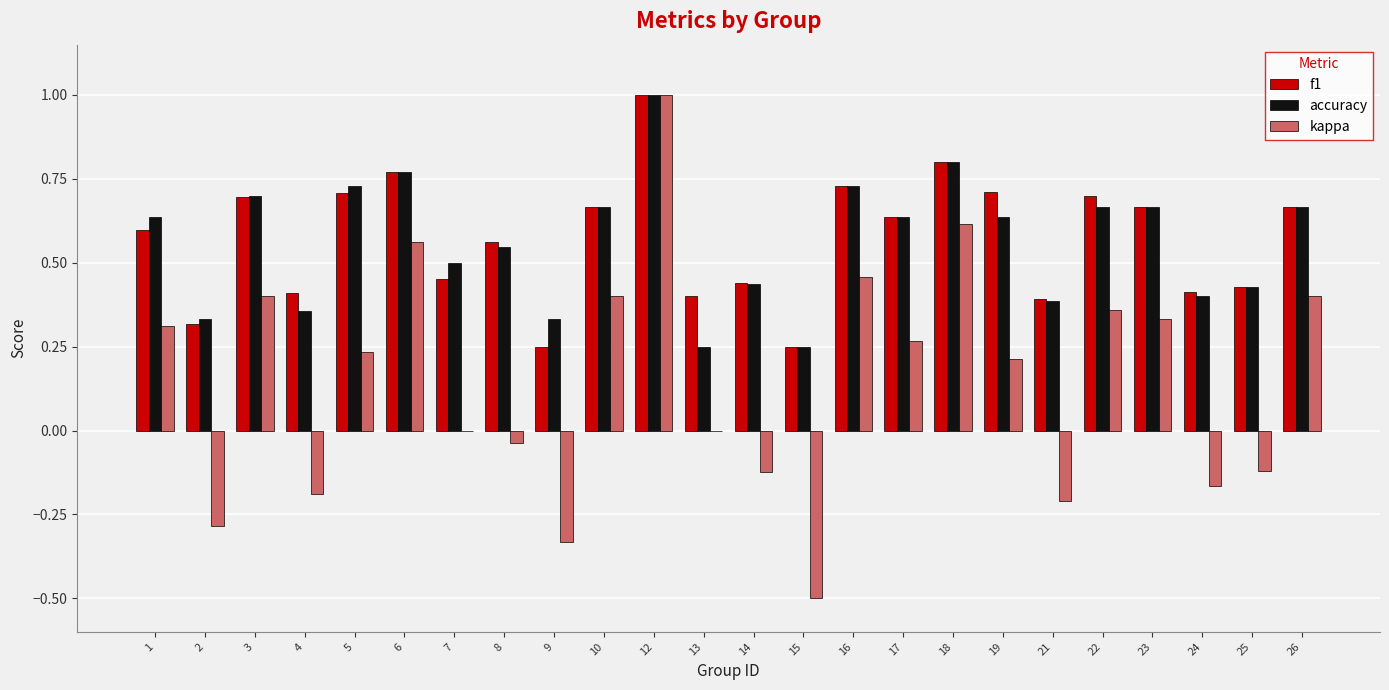

What is the sum of the f1 values at 8 and 7?

1.0